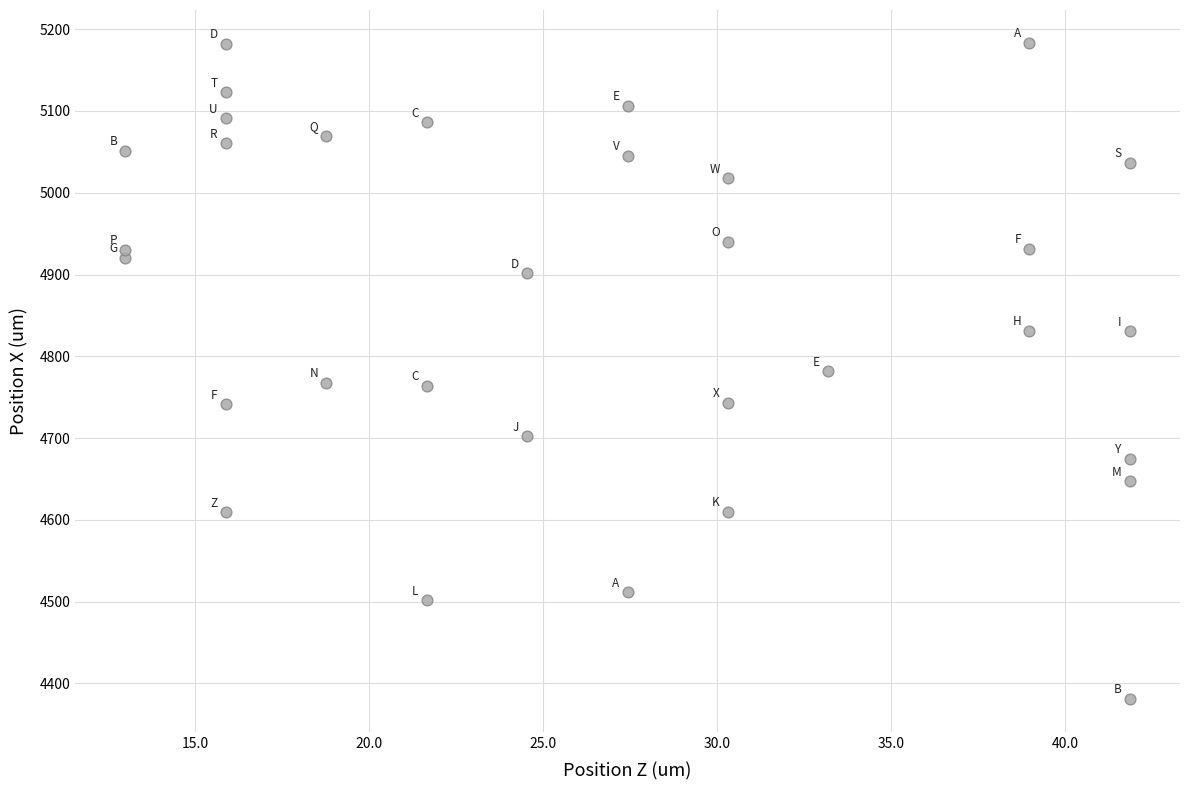

What is the range of Y values (max minus min)?

802.3